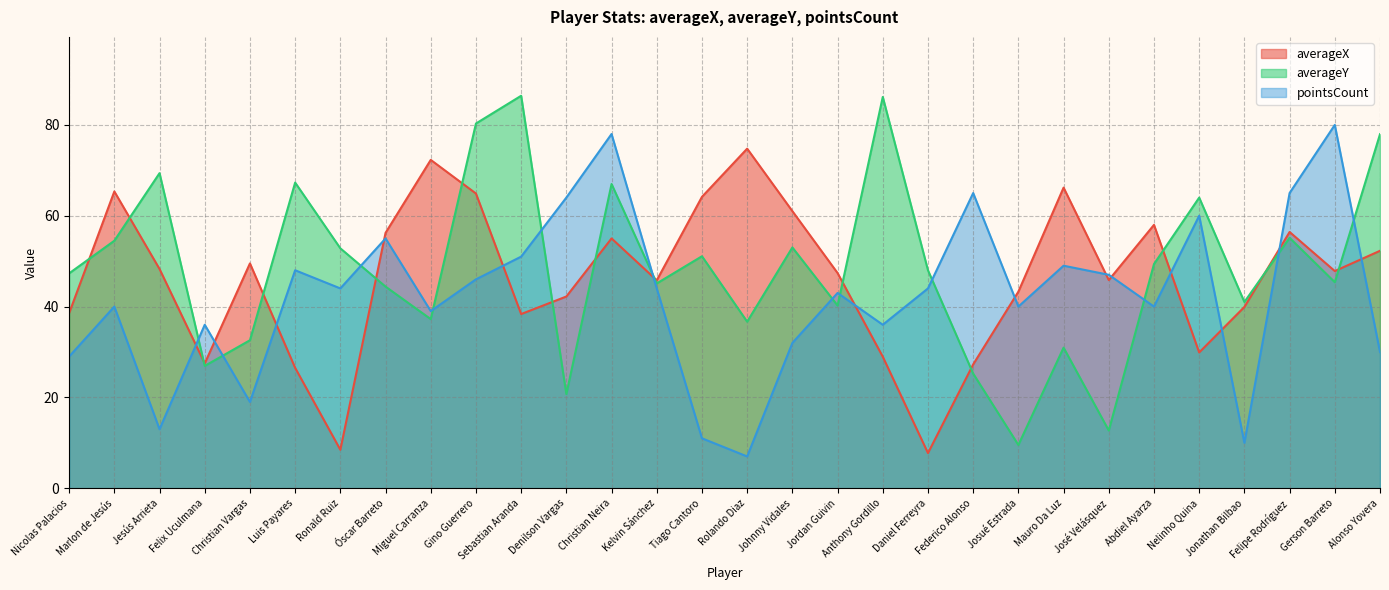

True or false: averageY and pointsCount cross at least once.

True